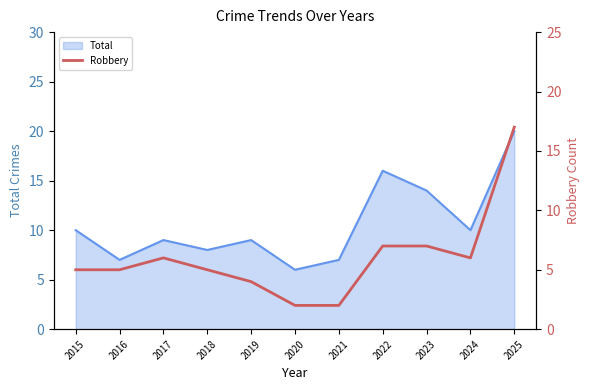

Where is Total nearest to the value 13?

2023